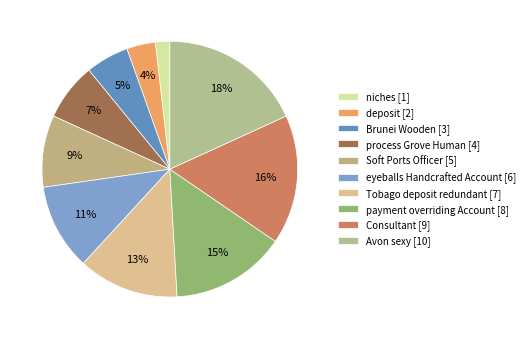

Which slice is the largest?

Avon sexy